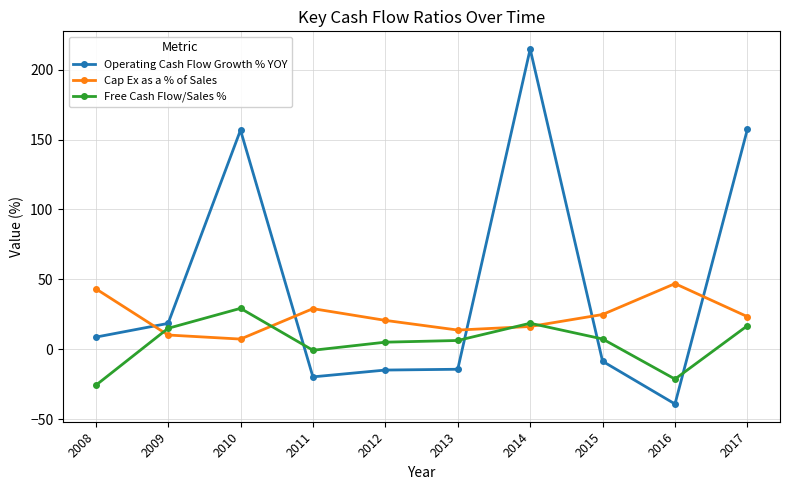

What is the value of the Free Cash Flow/Sales % point at the 1st from the left?

-25.9